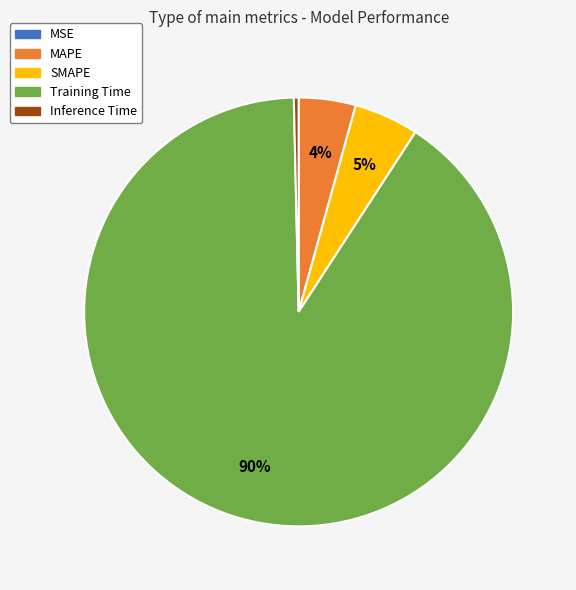

Does Training Time represent more than half of the total?

Yes